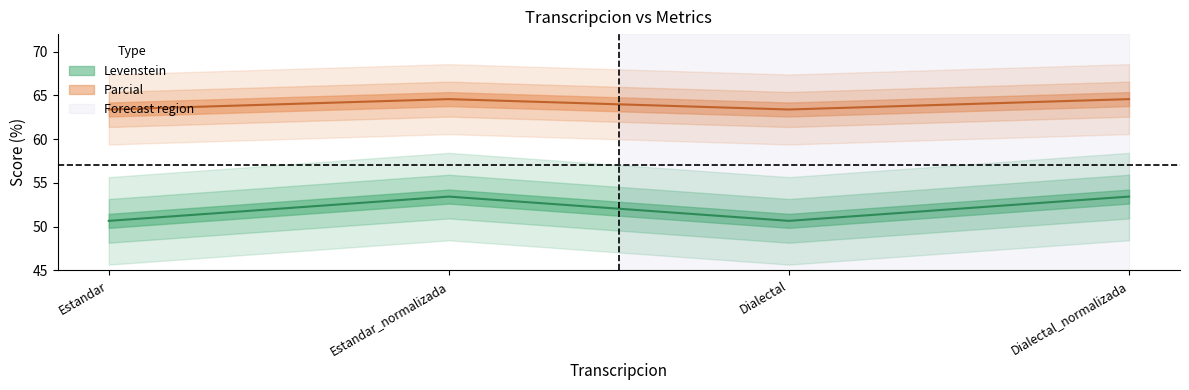

How many values in the Levenstein series exceed 53?

2